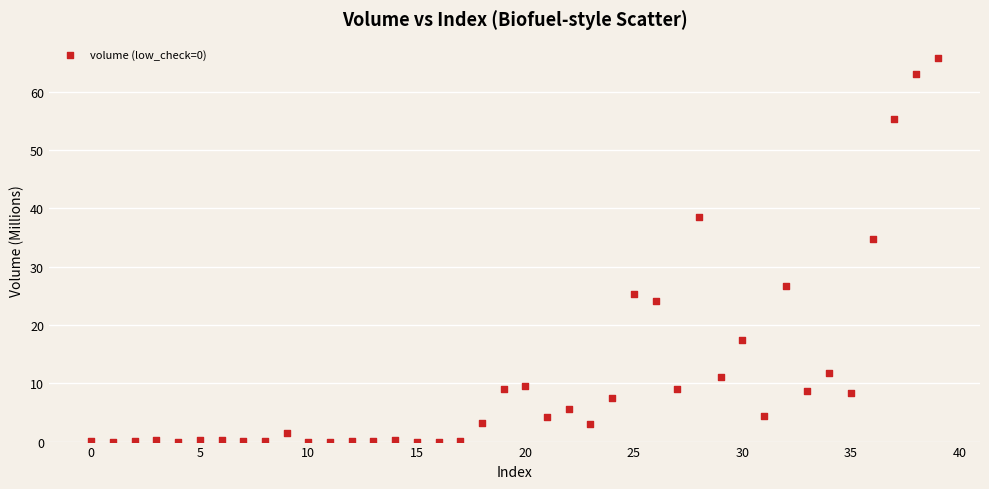

What is the range of Y values (max minus min)?

65.8